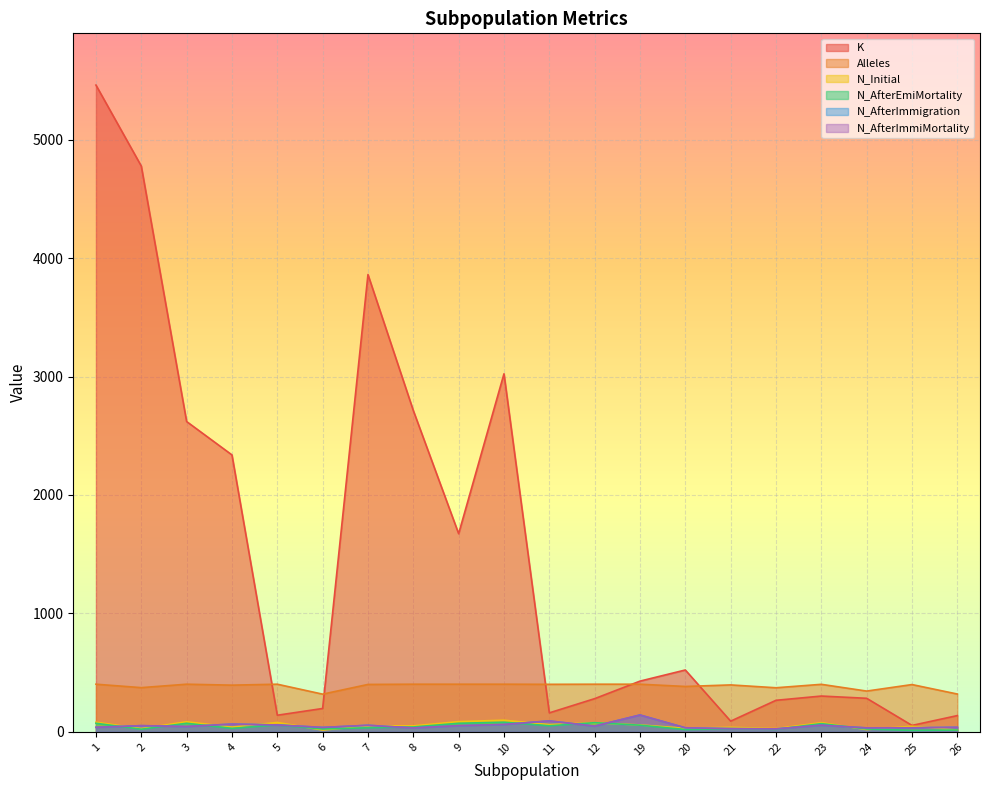

Does the chart display data point markers on the line(s)?

No